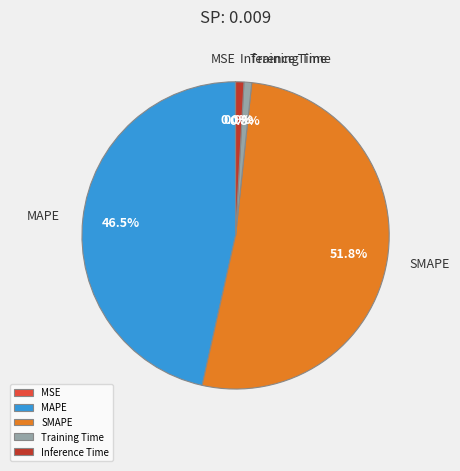

Which slice is the largest?

SMAPE